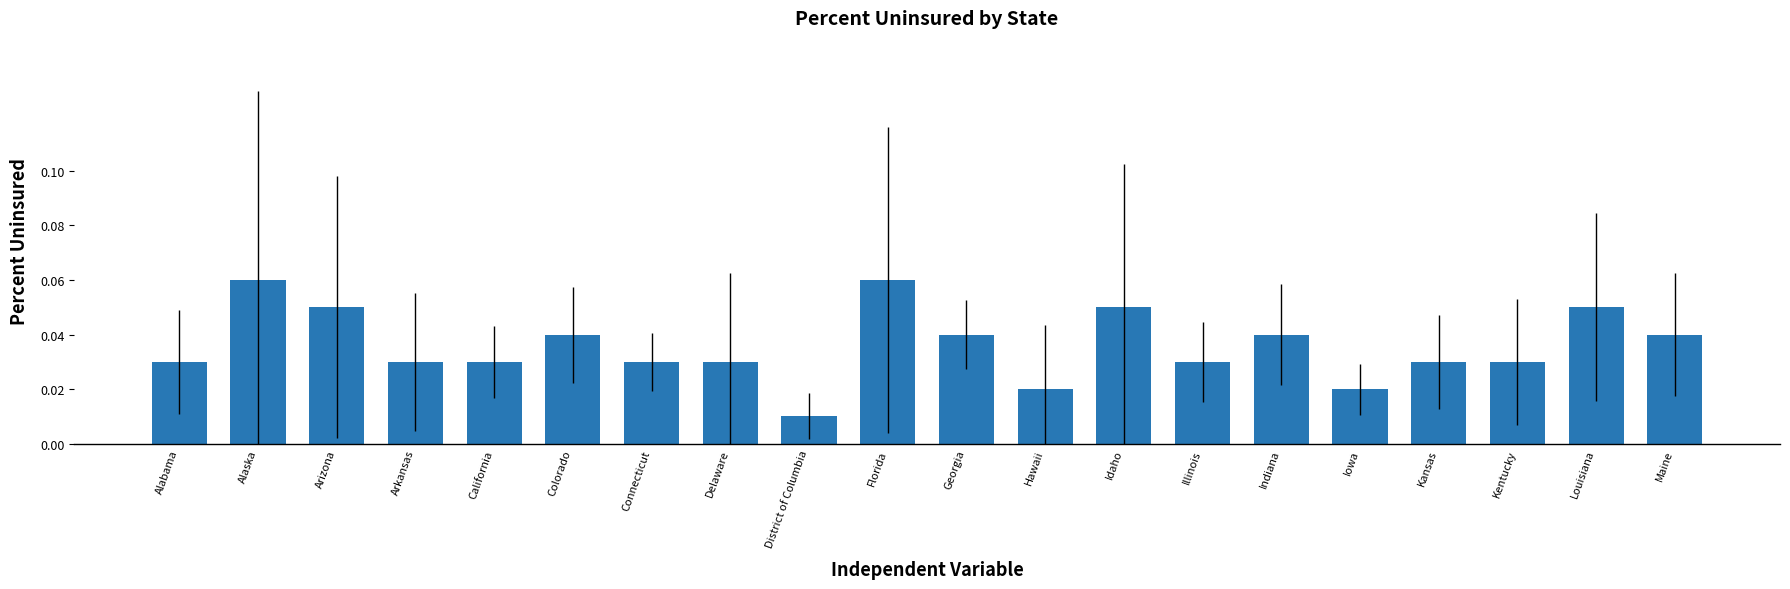

At which category does the chart reach its minimum across all series?

District of Columbia